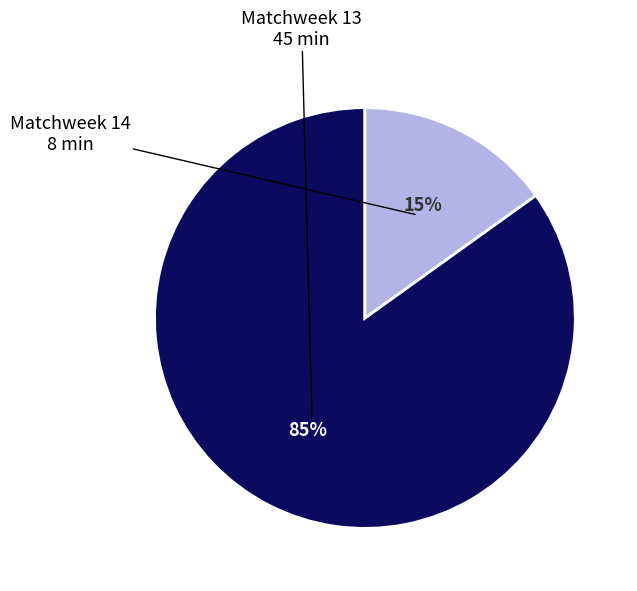

How many slices are in this pie chart?

2